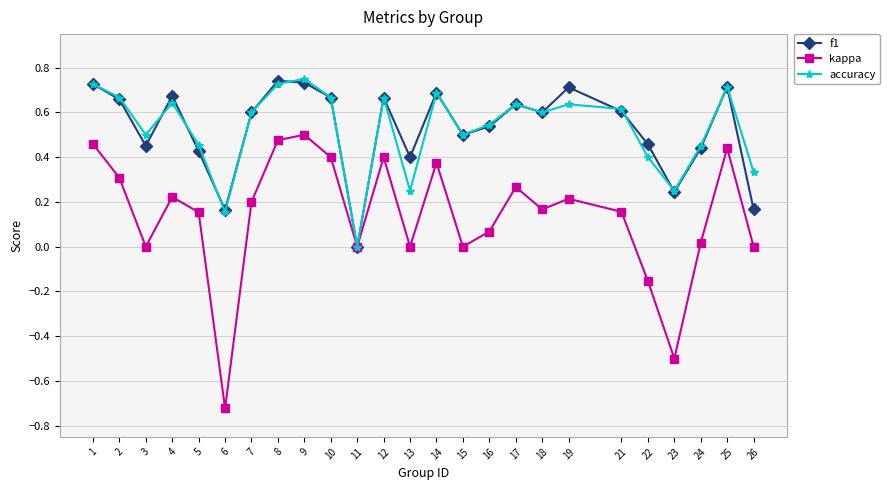

Which series has the widest spread of values?

kappa